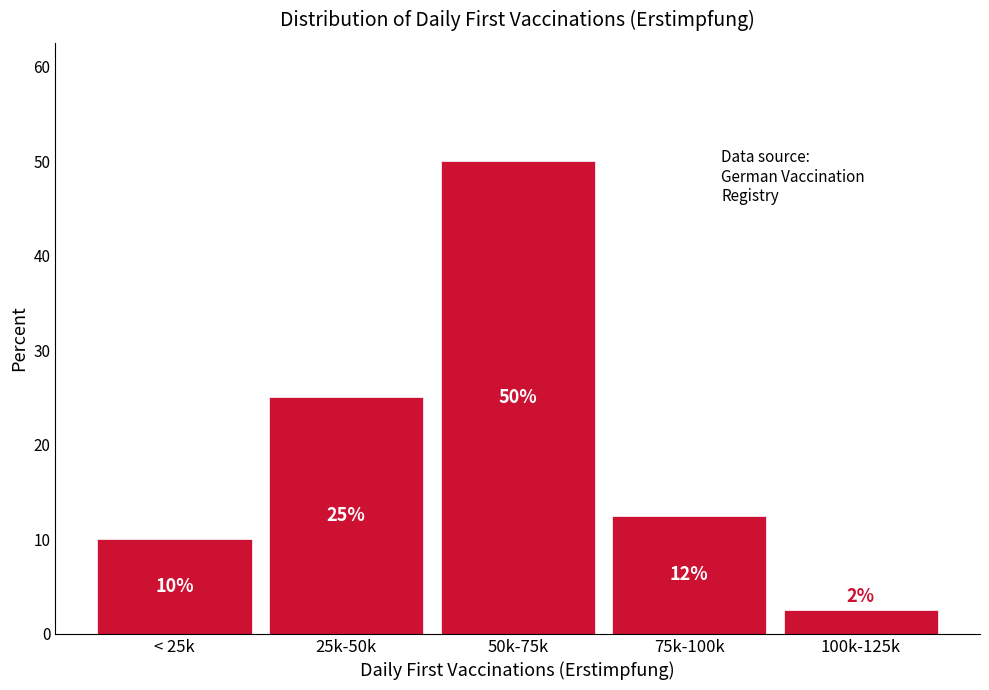

The value at 100k-125k is 2.5. True or false?

True